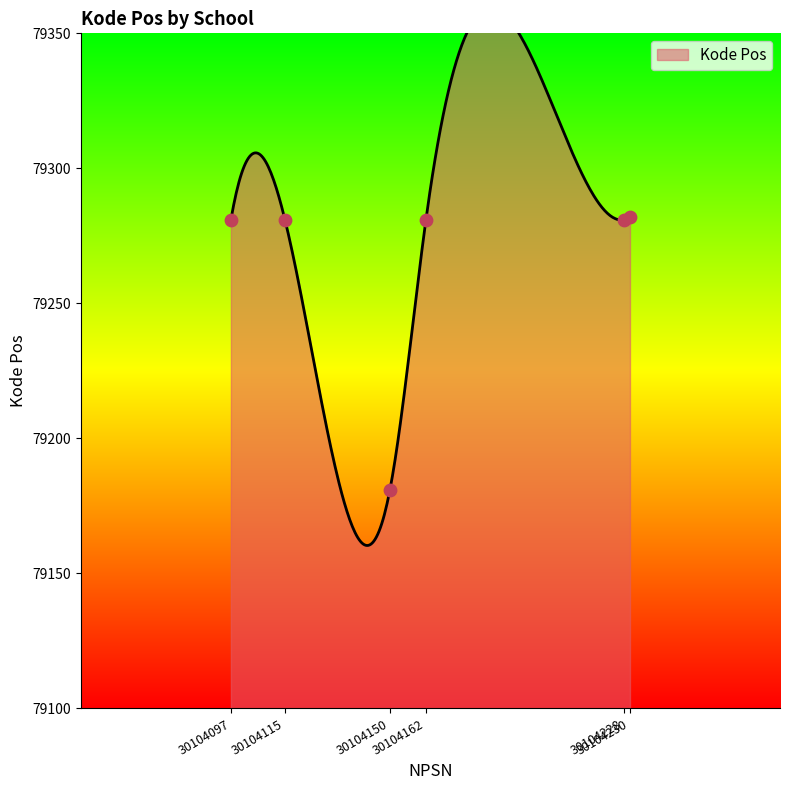

Approximately how many times larger is the value at SD Negeri 03 Nek Ginap compared to SD Negeri 04 Sipkanyin?

1.0